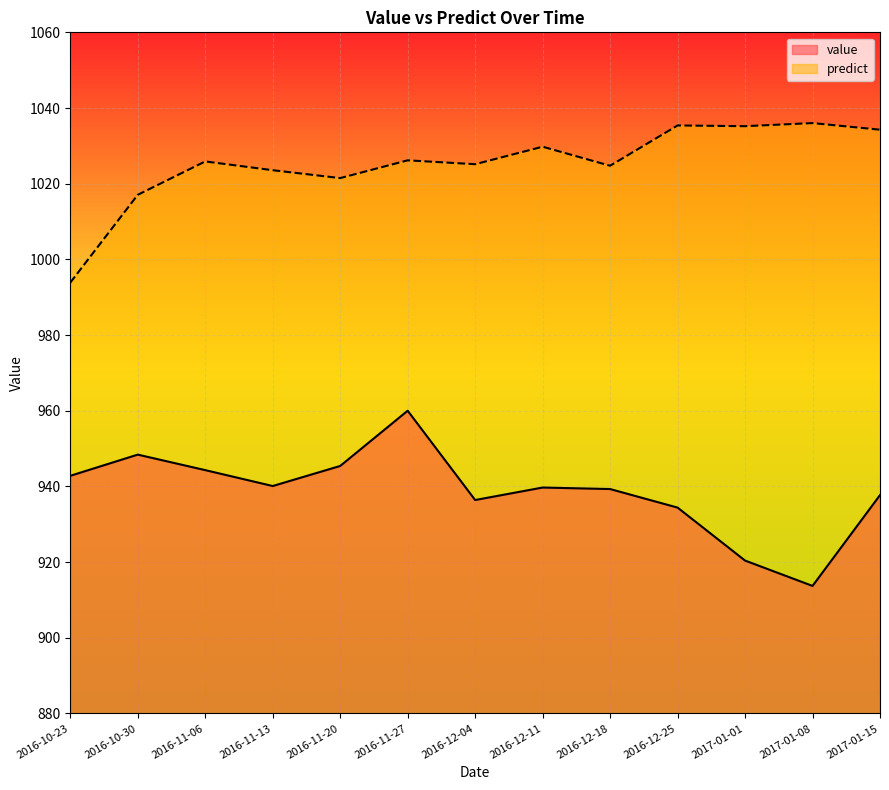

Which series changed the most between 2016-11-06 and 2016-12-11?

value